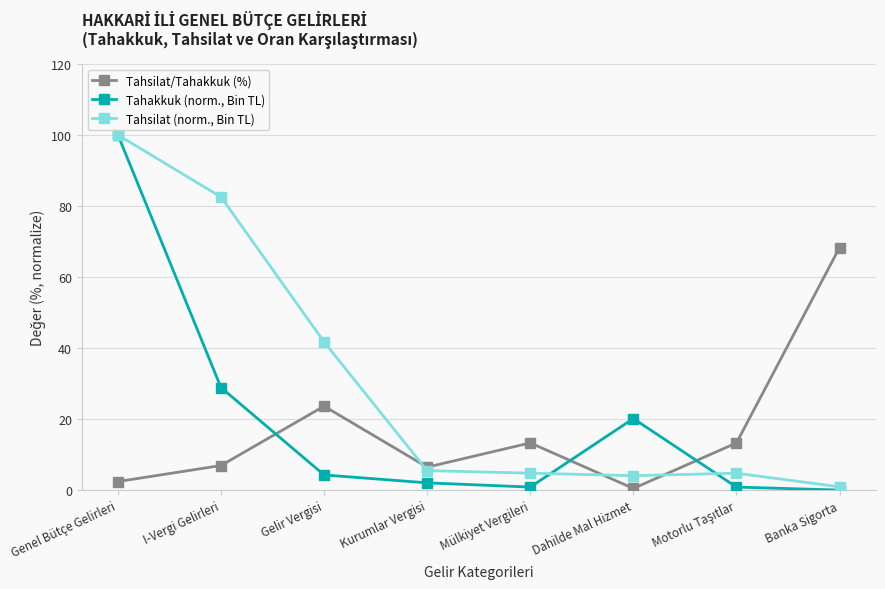

List the series in order of their overall mean, lowest first.

Tahsilat/Tahakkuk (%), Tahakkuk (norm., Bin TL), Tahsilat (norm., Bin TL)